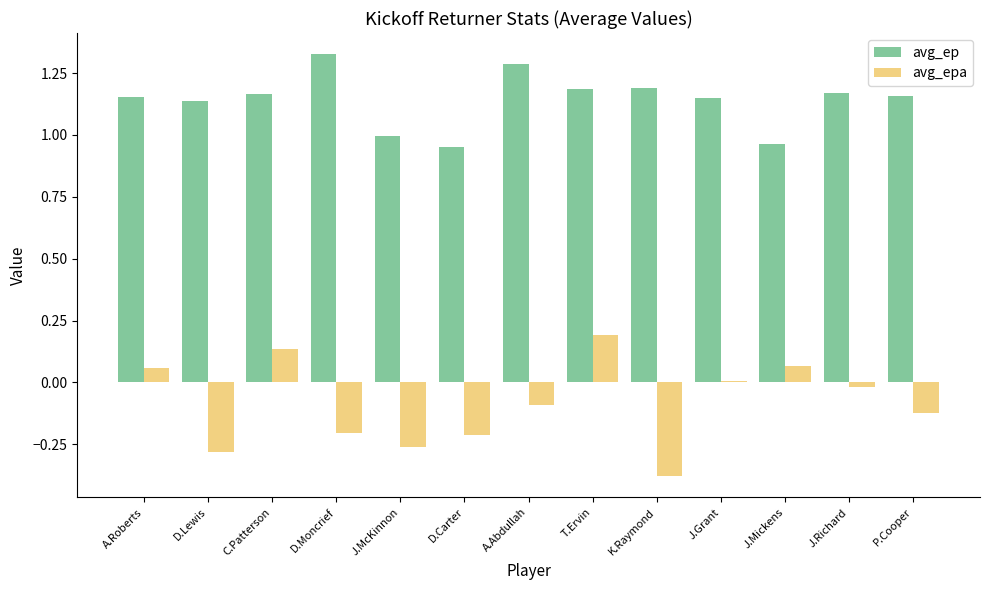

Which category has the highest value in the avg_epa series?

T.Ervin